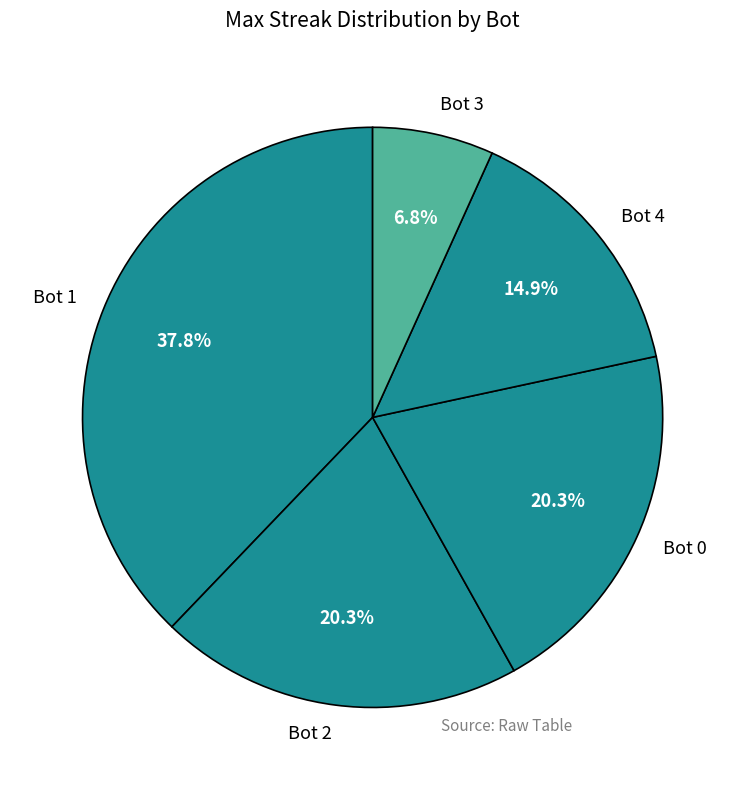

How much of the chart is everything except Bot 1?

62.2%